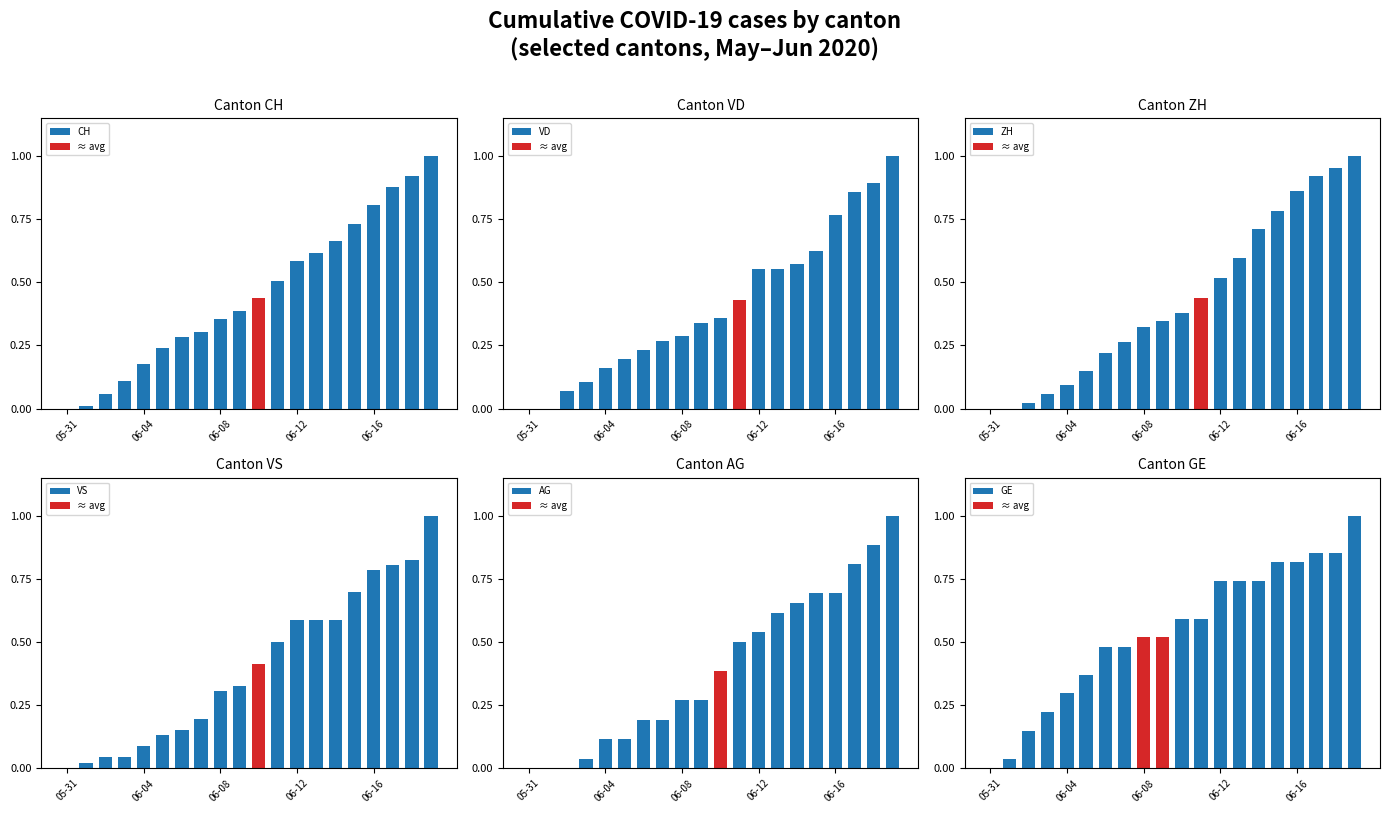

The GE series shows 0.6 at 11. True or false?

True